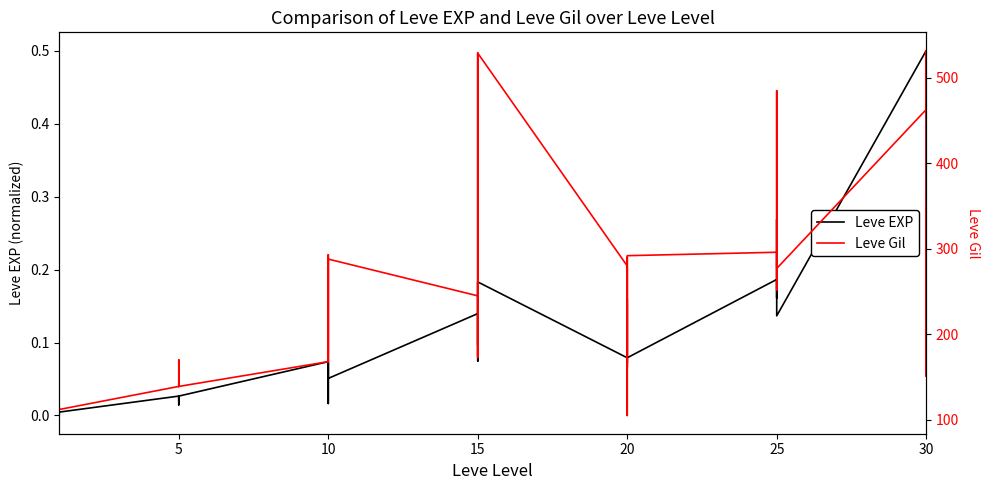

True or false: Leve EXP and Leve Gil cross at least once.

False